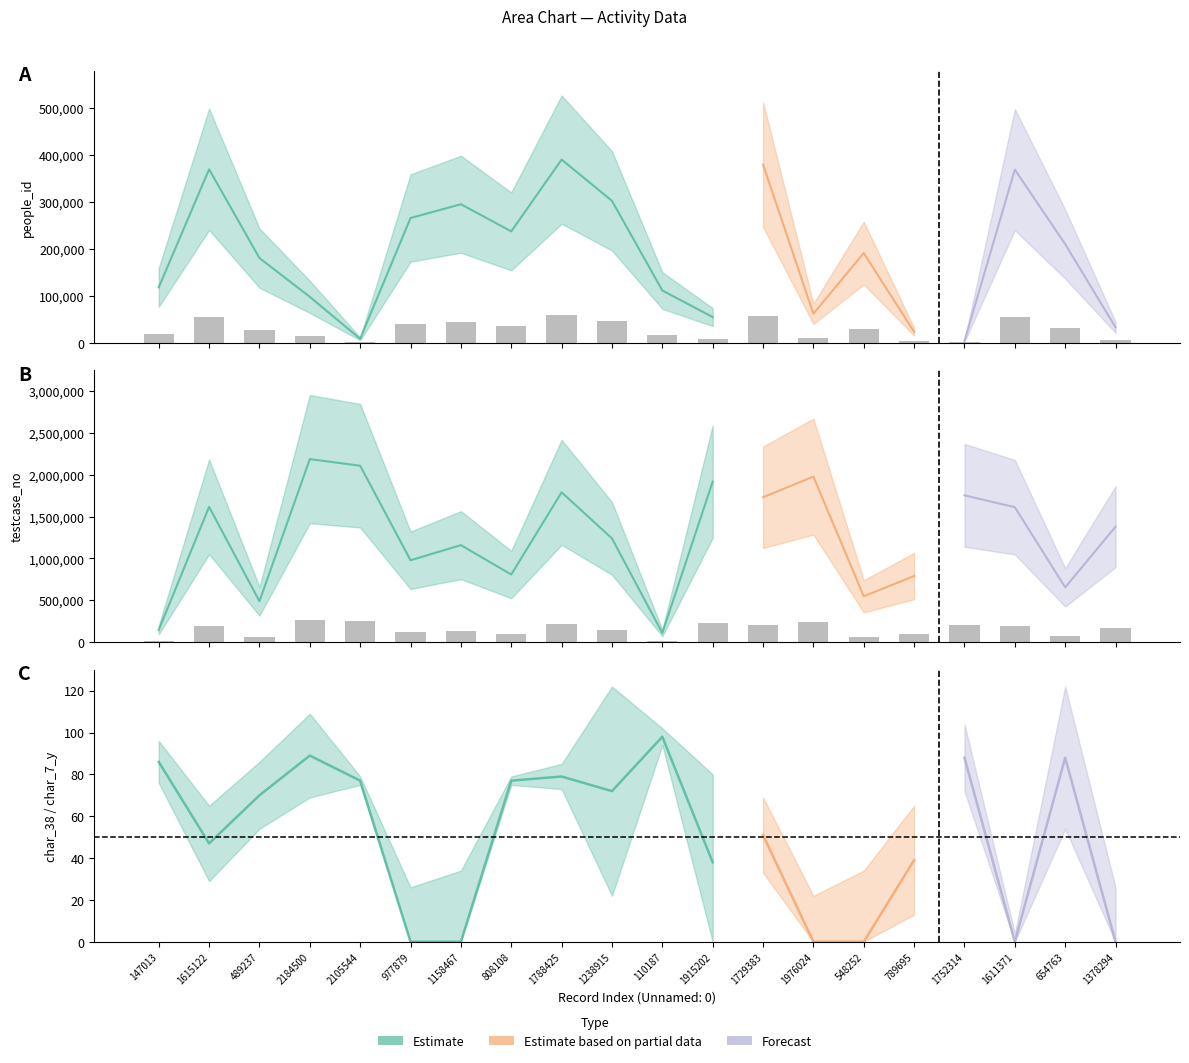

Where is char_7_y nearest to the value 13?

977879